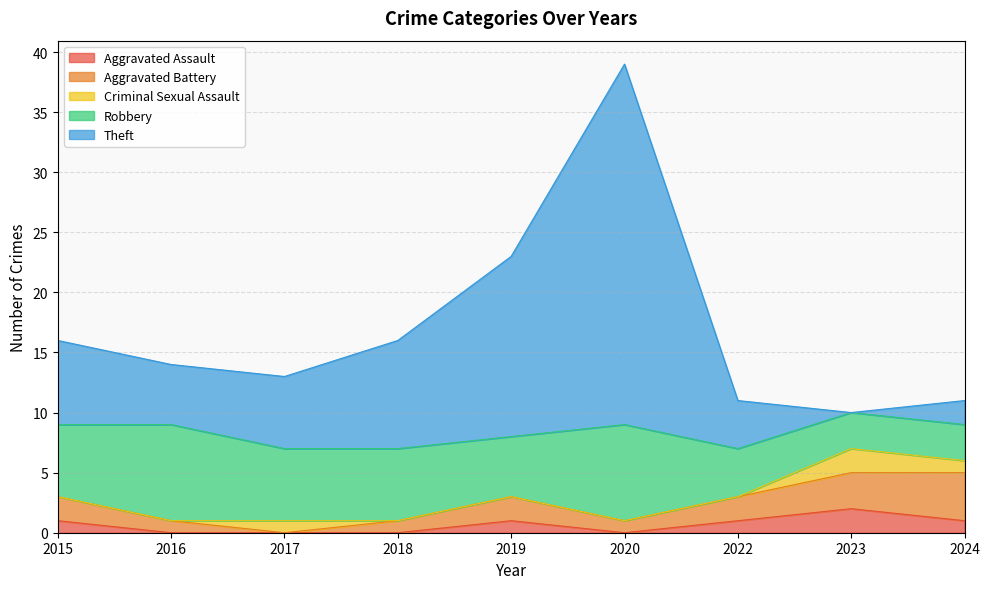

Where do Aggravated Battery and Theft first cross each other?

2022 and 2023